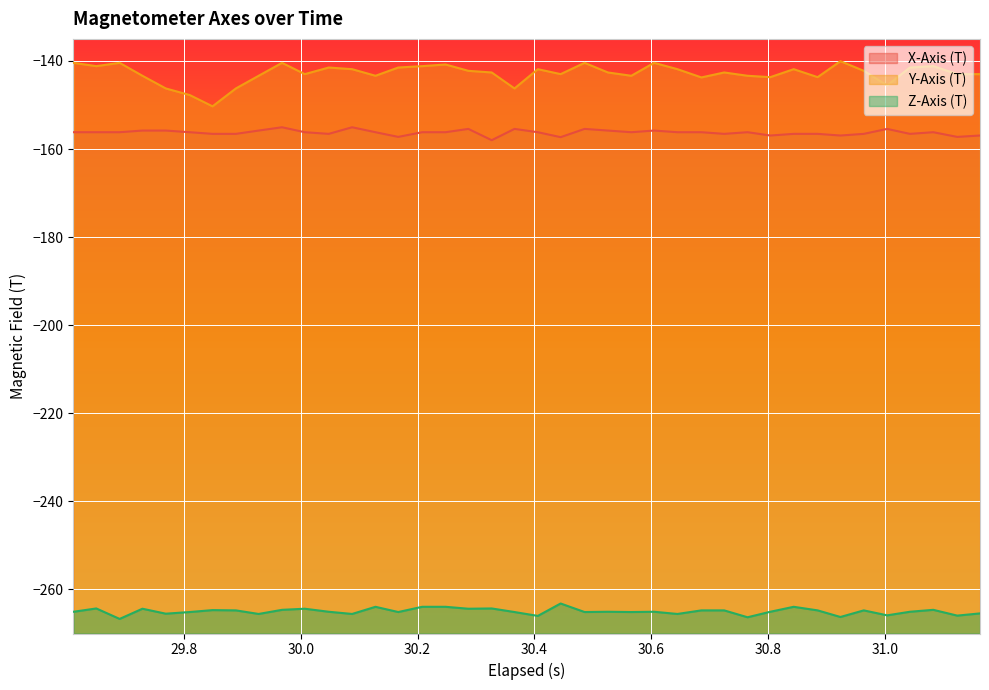

What is the value of the Y-Axis (T) point at the 15th from the left?

-141.5